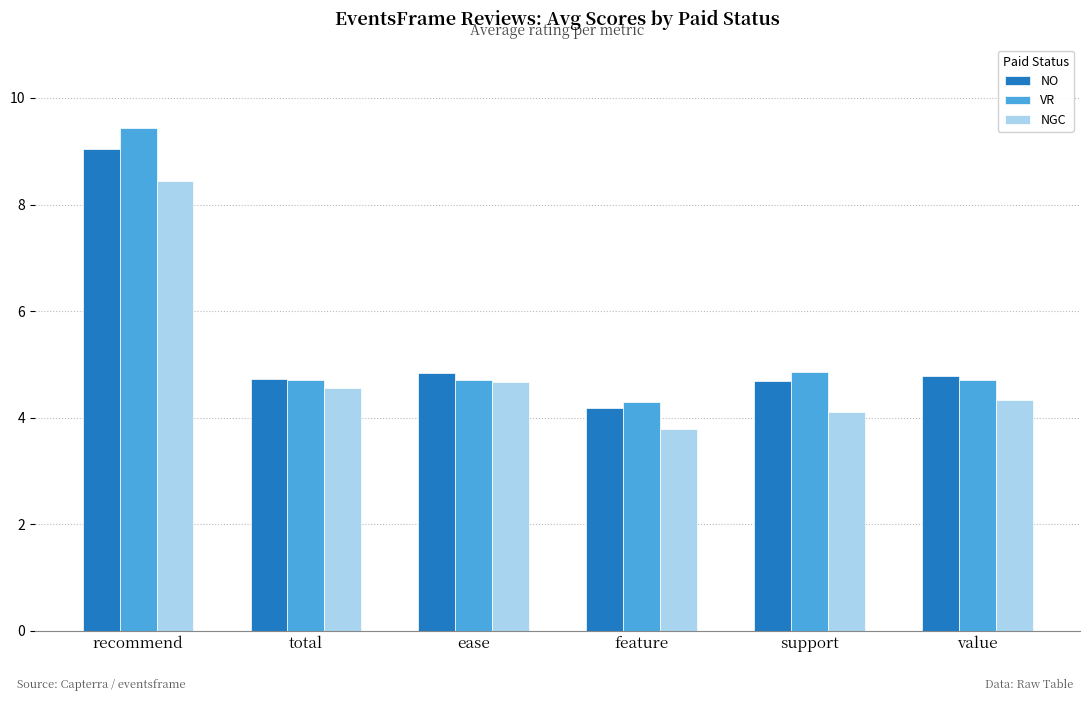

How many bars are there in total?

18